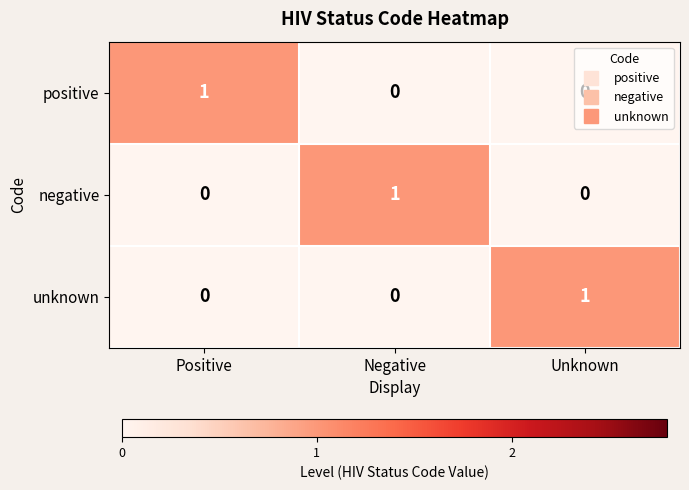

At which label does negative reach its peak?

Negative